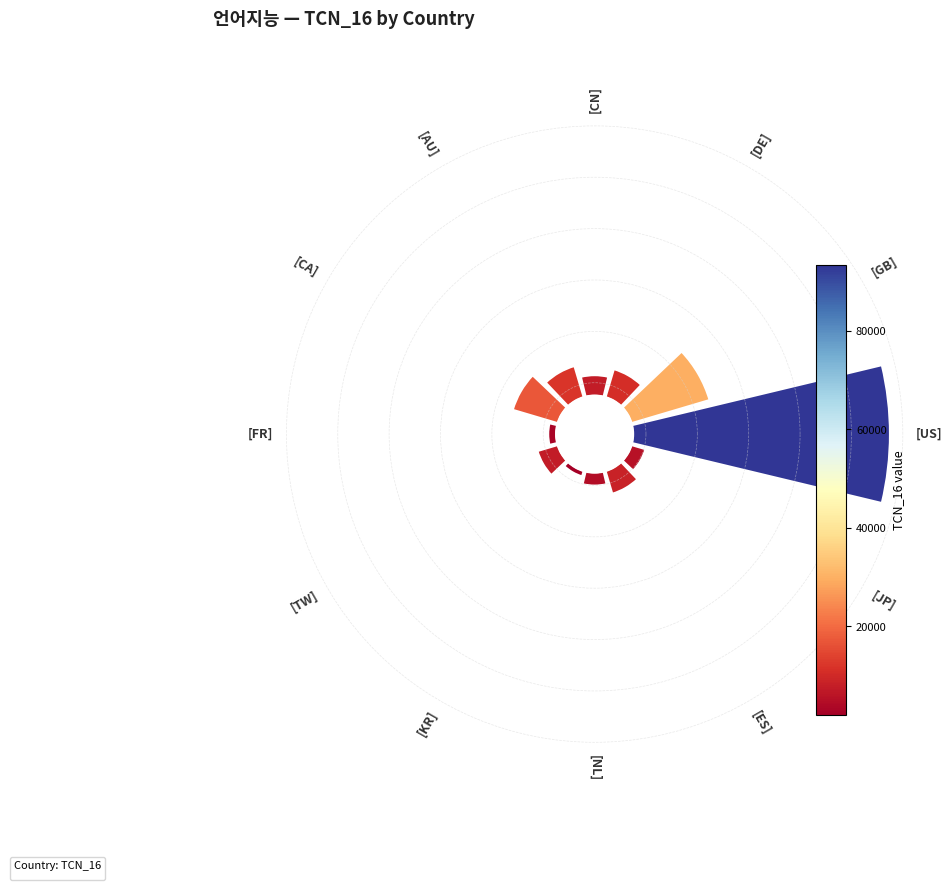

Count the number of slices in the pie.

12